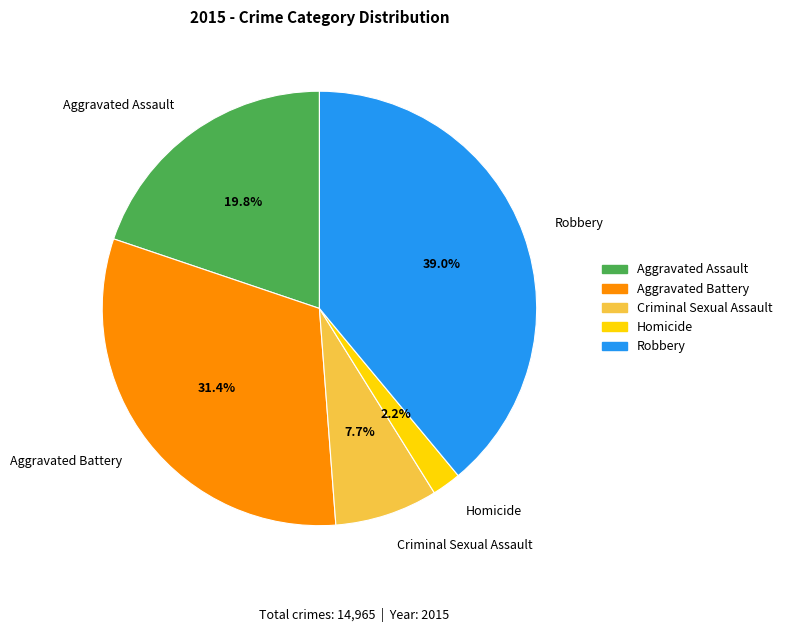

Rank the categories by value from highest to lowest.

Robbery, Aggravated Battery, Aggravated Assault, Criminal Sexual Assault, Homicide